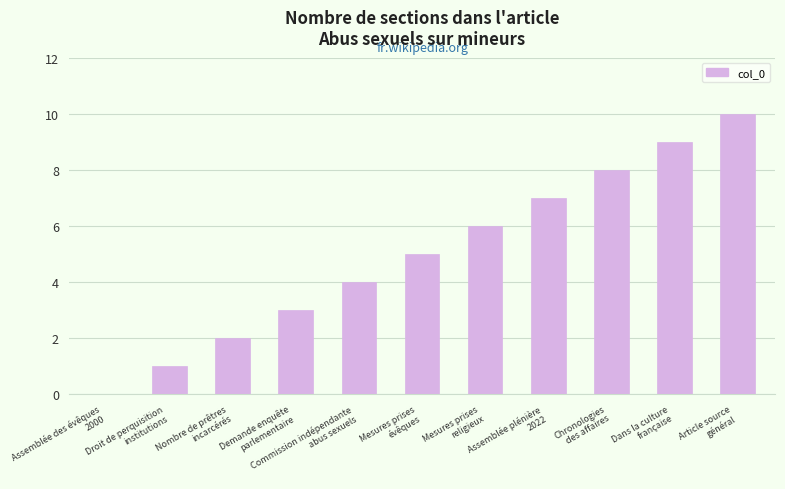

What is the maximum value shown in the chart?

10